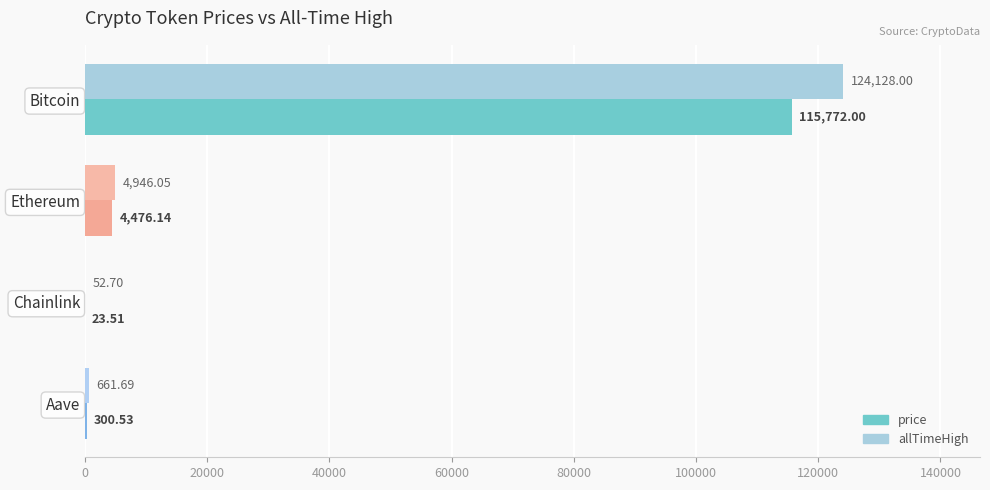

At which category does the chart reach its peak across all series?

Bitcoin